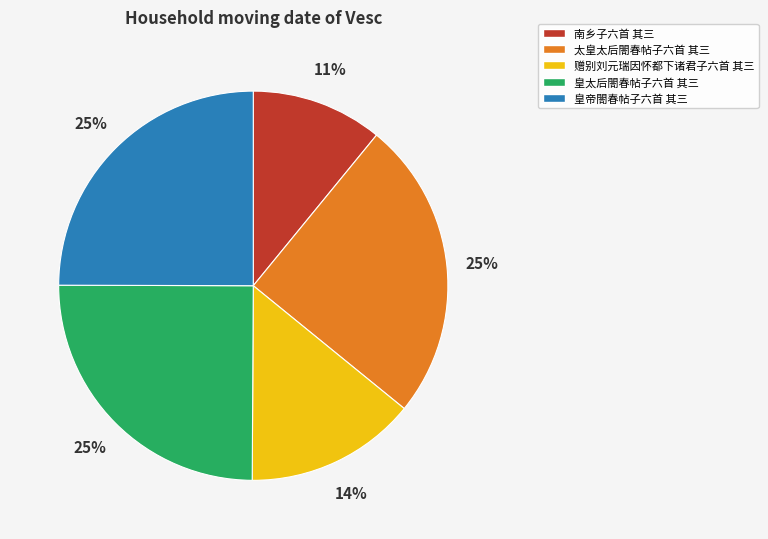

To the nearest percent, what is the combined percentage of 皇太后閤春帖子六首 其三 and 皇帝閤春帖子六首 其三?

50%